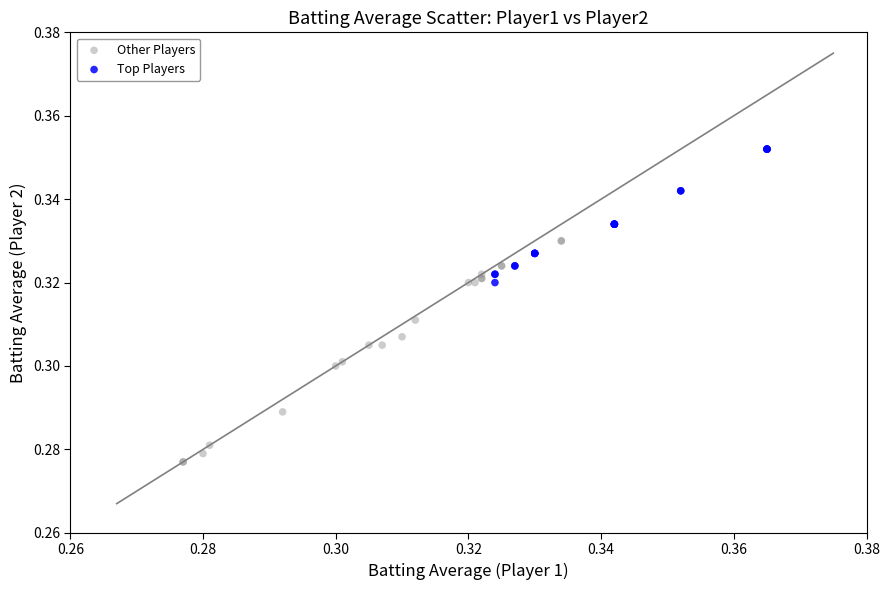

Which series contains the lowest Y value?

Other Players